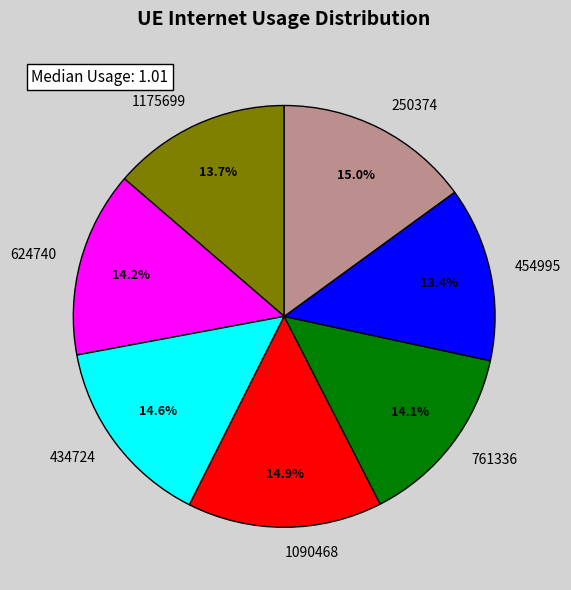

Do 761336 and 624740 together represent more than half of the pie?

No